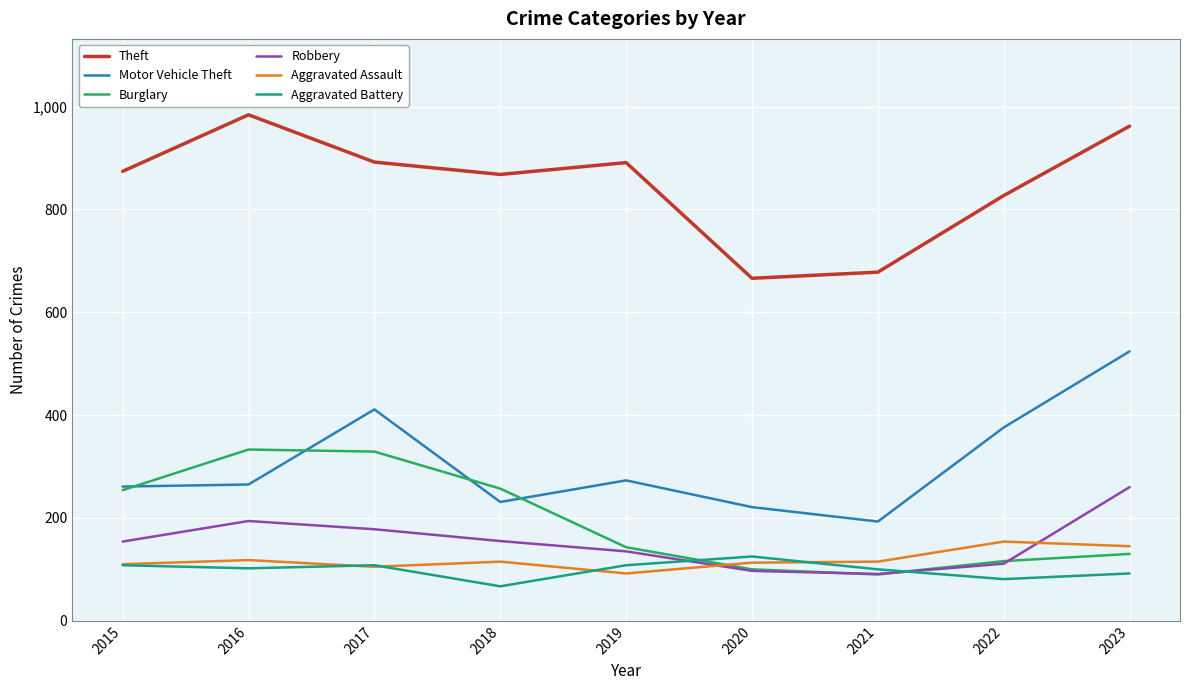

At how many categories does at least one series exceed 587?

9